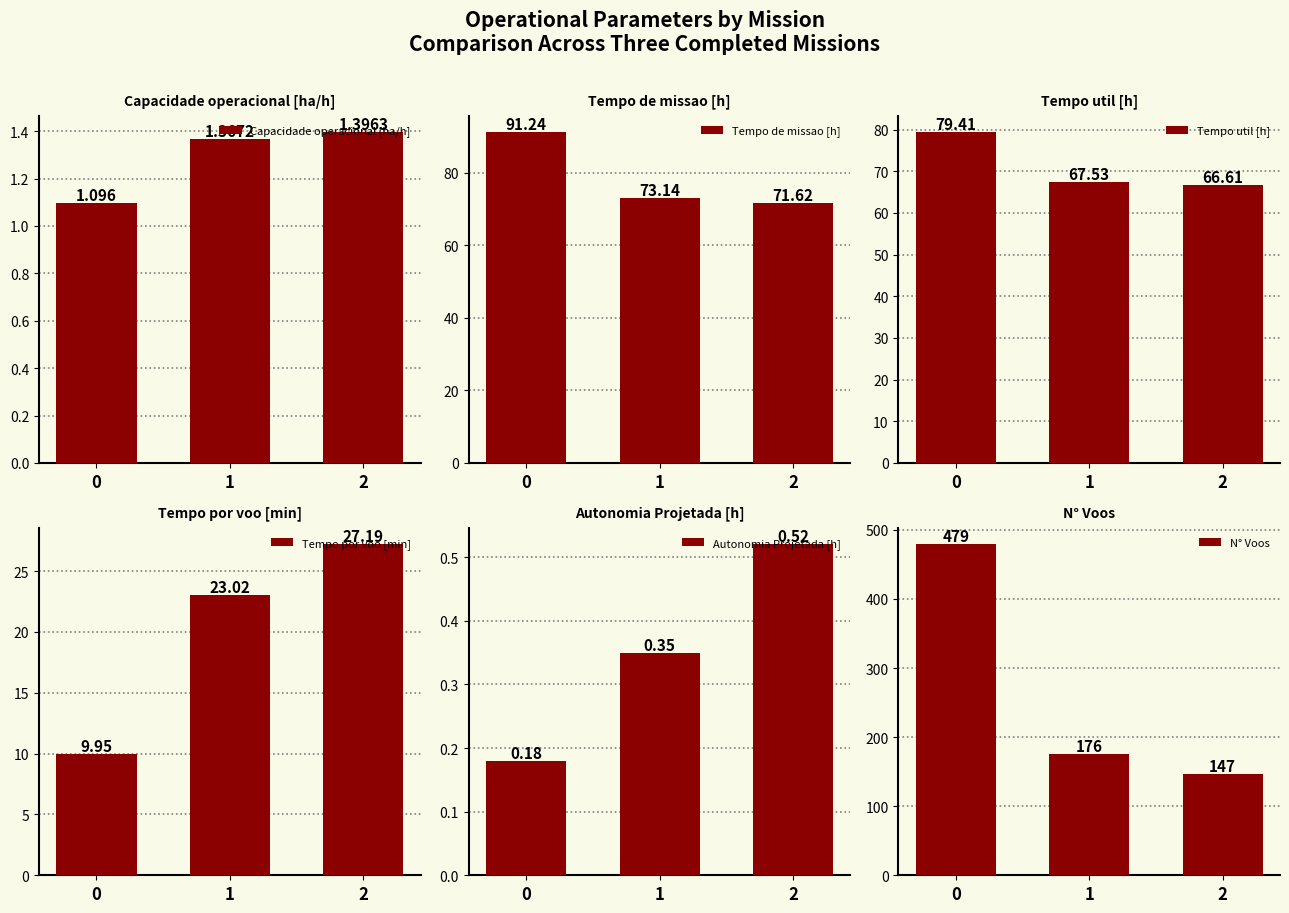

How many bars are there in total?

18